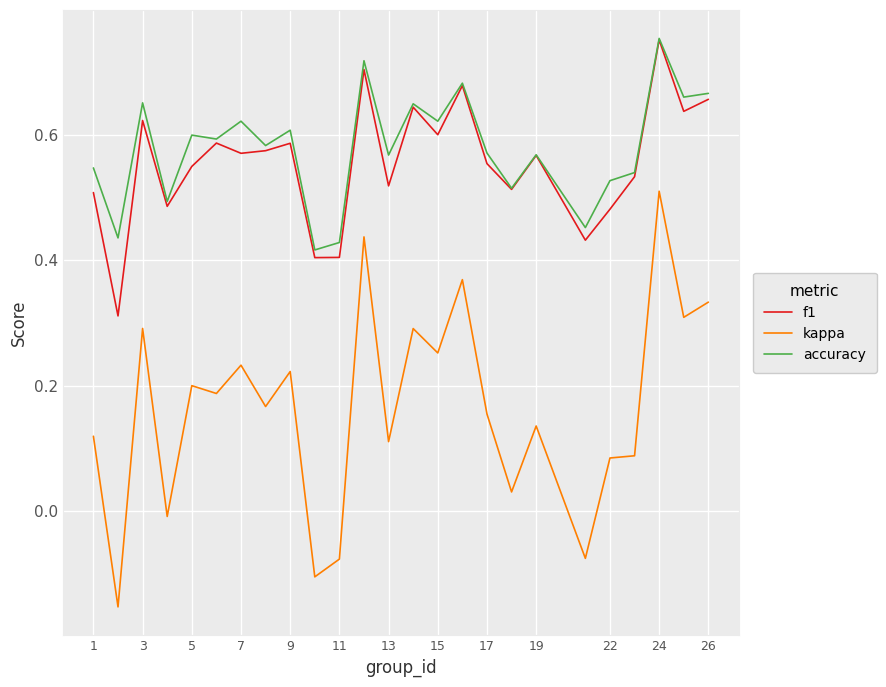

True or false: kappa and accuracy cross at least once.

False